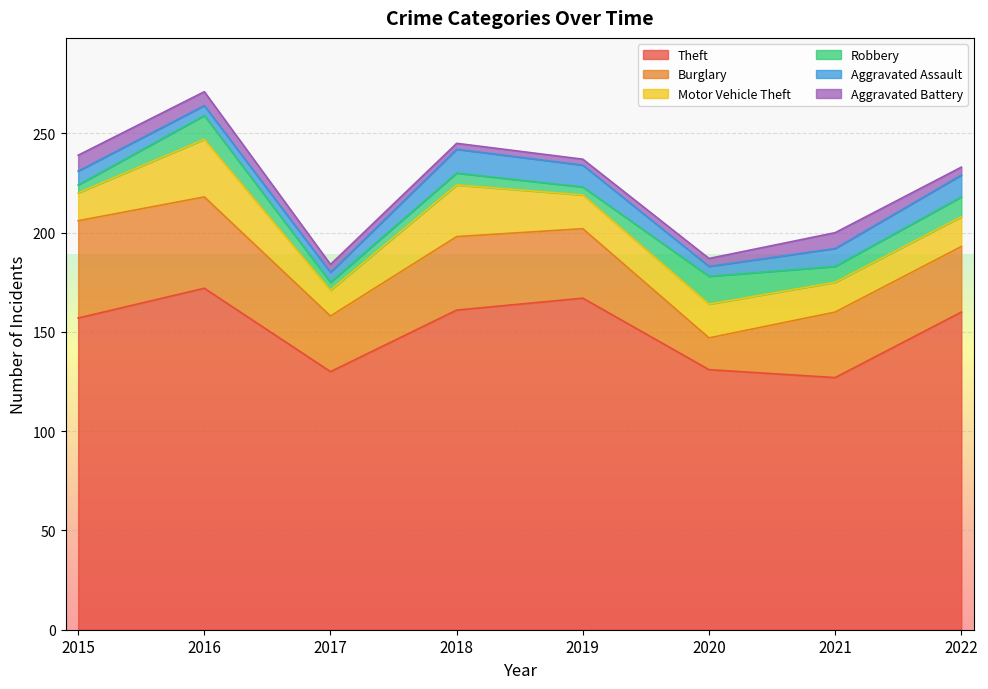

At which label is Robbery closest to 9?

2021